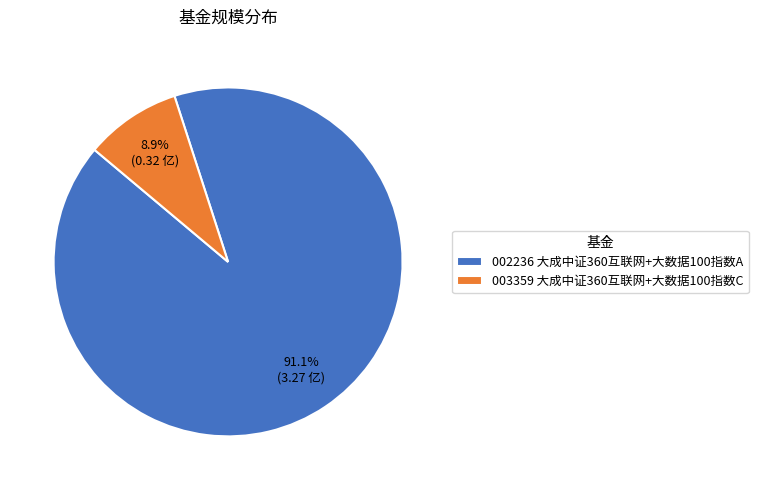

Rank the categories by value from lowest to highest.

003359 大成中证360互联网+大数据100指数C, 002236 大成中证360互联网+大数据100指数A